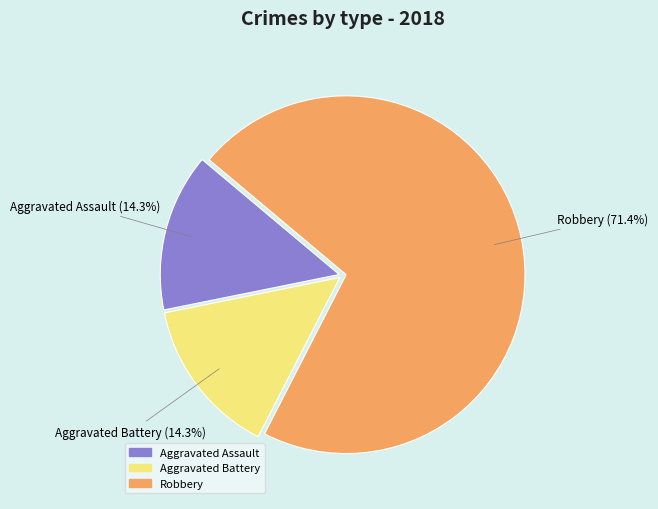

Which category has the biggest portion of the pie?

Robbery